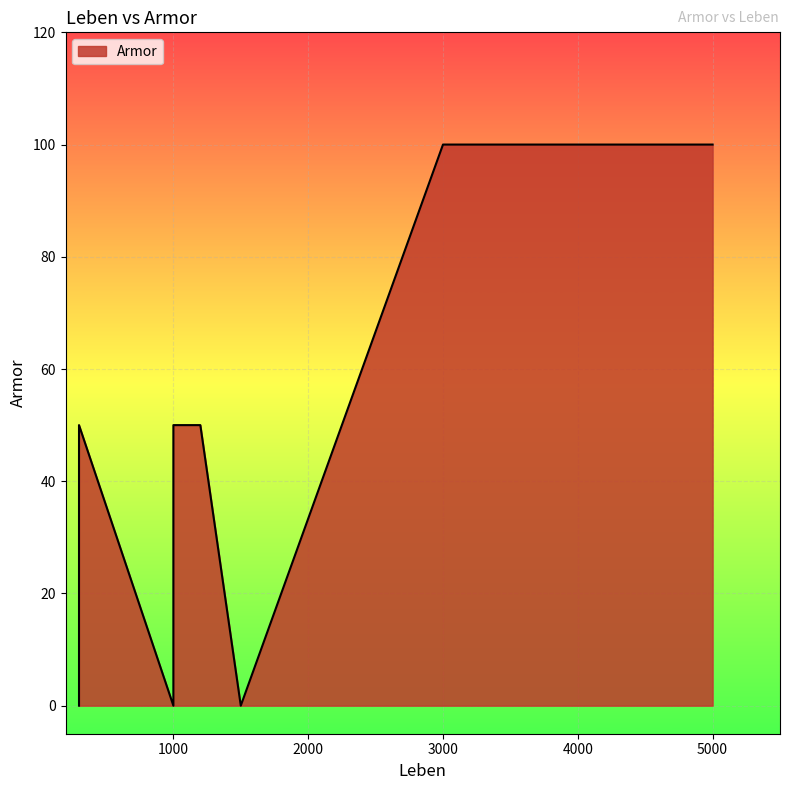

How many values are above zero?

5